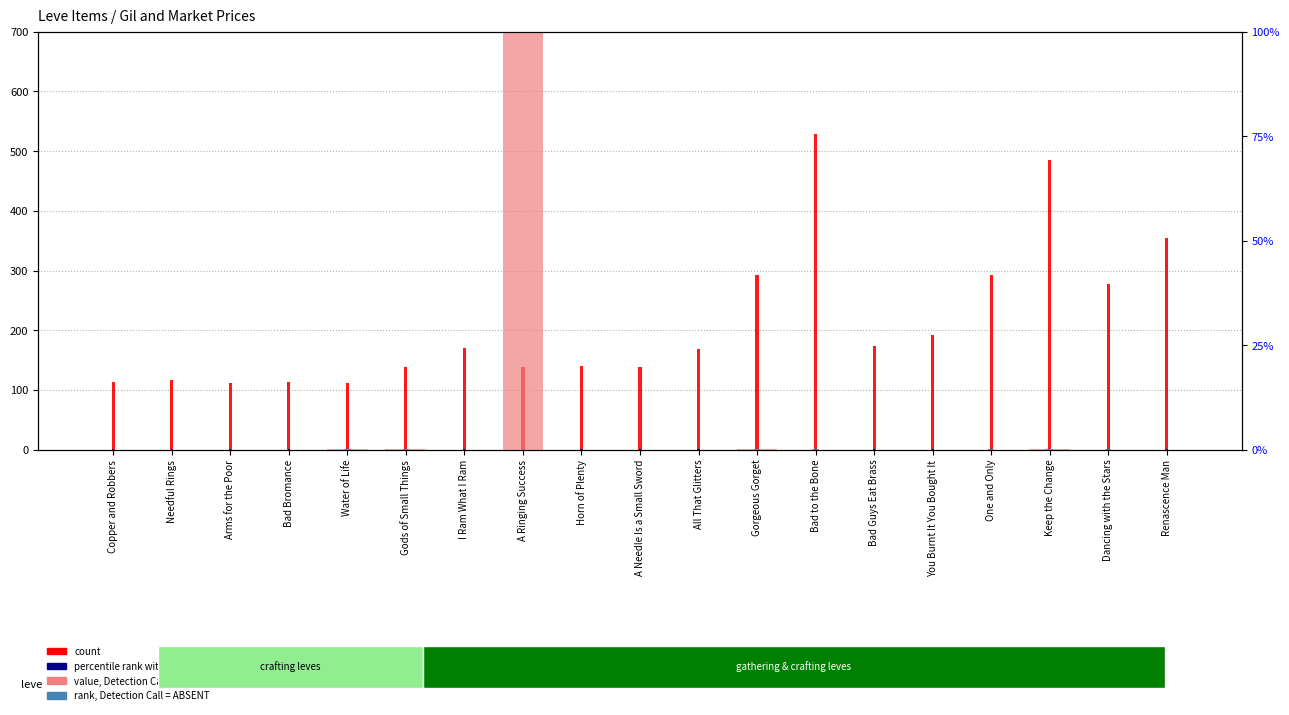

Reading left to right, what are all the values shown in this chart?

count: Copper and Robbers=113.0	Needful Rings=116.0	Arms for the Poor=112.0	Bad Bromance=113.0	Water of Life=112.0	Gods of Small Things=139.0	I Ram What I Ram=170.0	A Ringing Success=139.0	Horn of Plenty=140.0	A Needle Is a Small Sword=139.0	All That Glitters=168.0	Gorgeous Gorget=293.0	Bad to the Bone=529.0	Bad Guys Eat Brass=173.0	You Burnt It You Bought It=192.0	One and Only=292.0	Keep the Change=485.0	Dancing with the Stars=277.0	Renascence Man=355.0
percentile rank within the sample: Copper and Robbers=1.0	Needful Rings=1.0	Arms for the Poor=1.0	Bad Bromance=1.0	Water of Life=1.0	Gods of Small Things=1.0	I Ram What I Ram=1.0	A Ringing Success=1.0	Horn of Plenty=1.0	A Needle Is a Small Sword=1.0	All That Glitters=1.0	Gorgeous Gorget=1.0	Bad to the Bone=1.0	Bad Guys Eat Brass=1.0	You Burnt It You Bought It=1.0	One and Only=1.0	Keep the Change=1.0	Dancing with the Stars=1.0	Renascence Man=1.0
value, Detection Call = ABSENT: Copper and Robbers=0.0	Needful Rings=0.0	Arms for the Poor=0.0	Bad Bromance=0.0	Water of Life=0.1	Gods of Small Things=0.1	I Ram What I Ram=0.0	A Ringing Success=100.0	Horn of Plenty=0.0	A Needle Is a Small Sword=0.0	All That Glitters=0.0	Gorgeous Gorget=0.1	Bad to the Bone=0.0	Bad Guys Eat Brass=0.0	You Burnt It You Bought It=0.0	One and Only=0.0	Keep the Change=0.1	Dancing with the Stars=0.0	Renascence Man=0.0
rank, Detection Call = ABSENT: Copper and Robbers=0.0	Needful Rings=0.0	Arms for the Poor=0.0	Bad Bromance=0.0	Water of Life=0.1	Gods of Small Things=0.1	I Ram What I Ram=0.0	A Ringing Success=0.0	Horn of Plenty=0.0	A Needle Is a Small Sword=0.0	All That Glitters=0.0	Gorgeous Gorget=0.1	Bad to the Bone=0.1	Bad Guys Eat Brass=0.0	You Burnt It You Bought It=0.0	One and Only=0.1	Keep the Change=0.1	Dancing with the Stars=0.1	Renascence Man=0.0